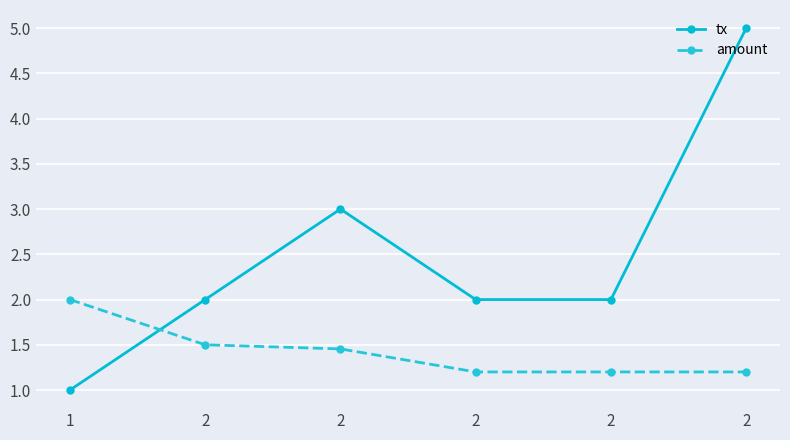

At which label does tx first exceed 2?

2